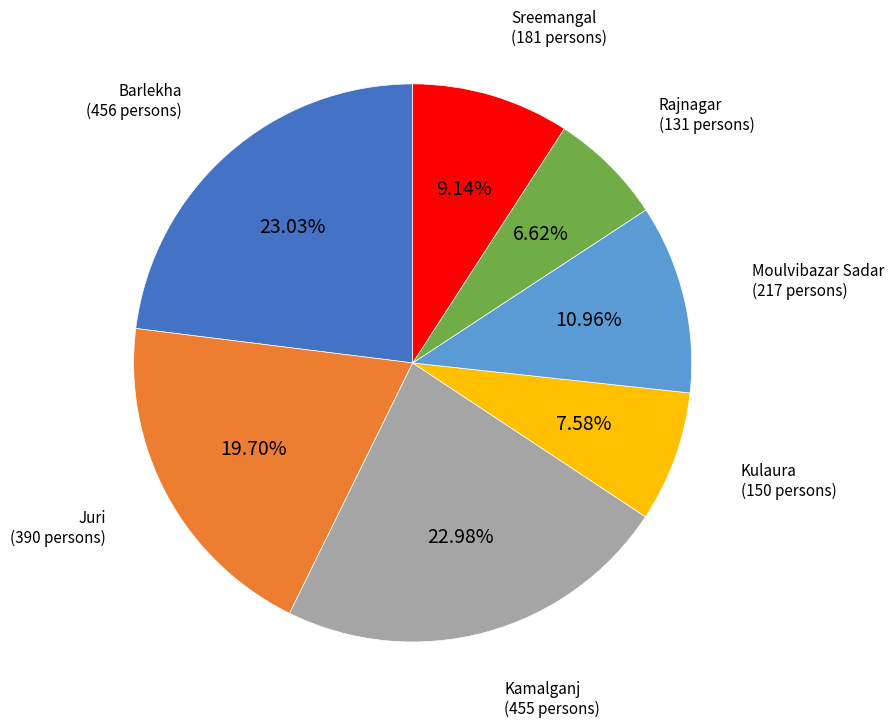

Between Barlekha and Kulaura, which is larger?

Barlekha